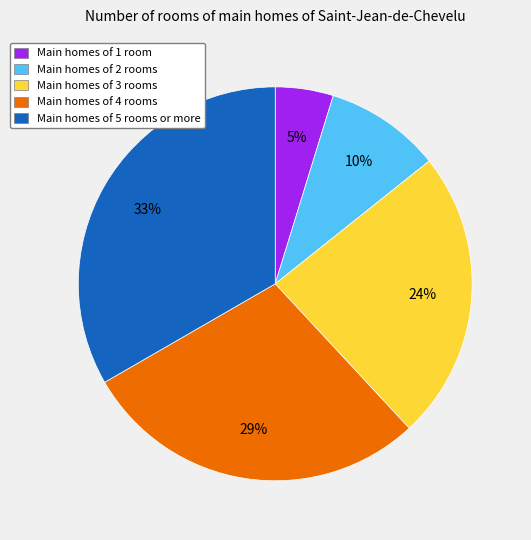

What percentage is the Main homes of 4 rooms slice, to the nearest percent?

29%